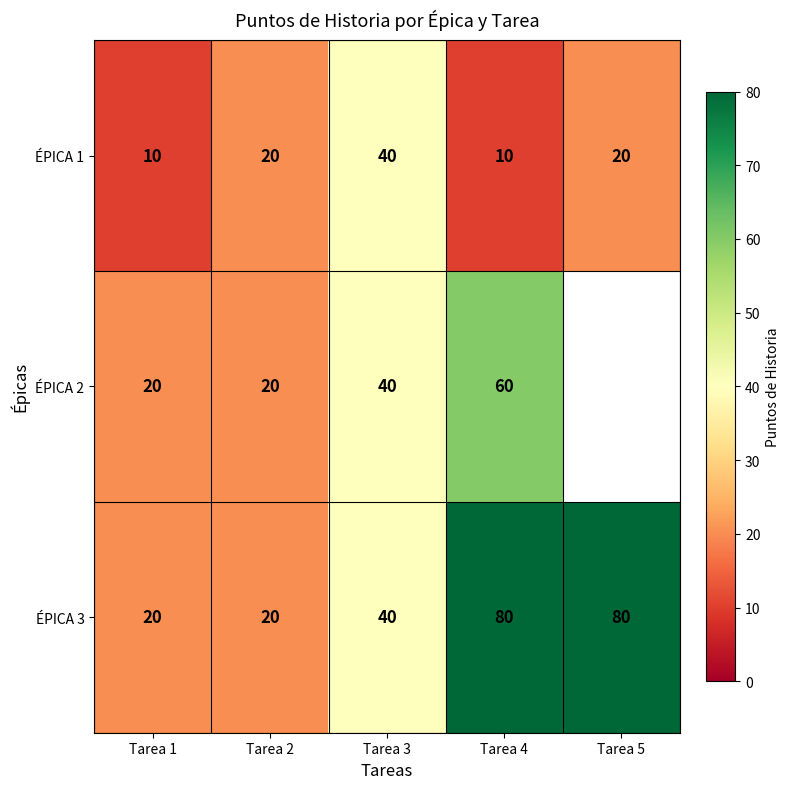

What is the total value across all series at Tarea 2?

60